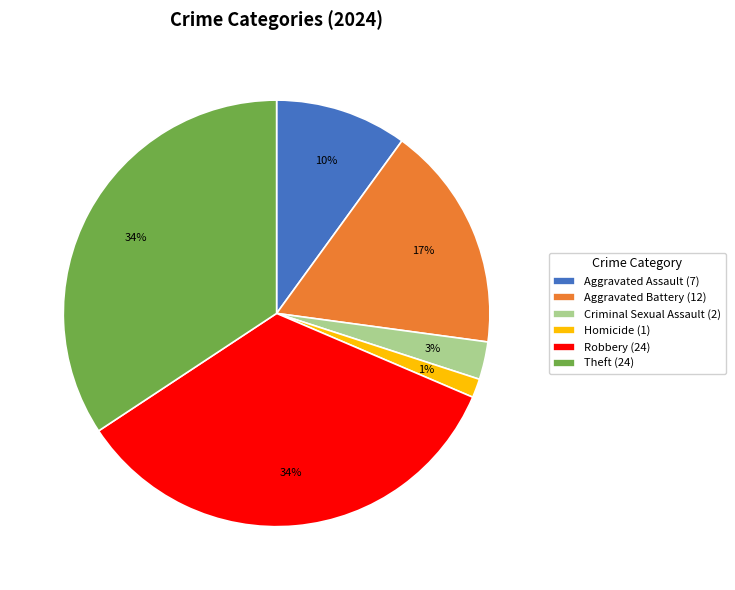

Is it true that Robbery (24) is 34% of the pie?

True